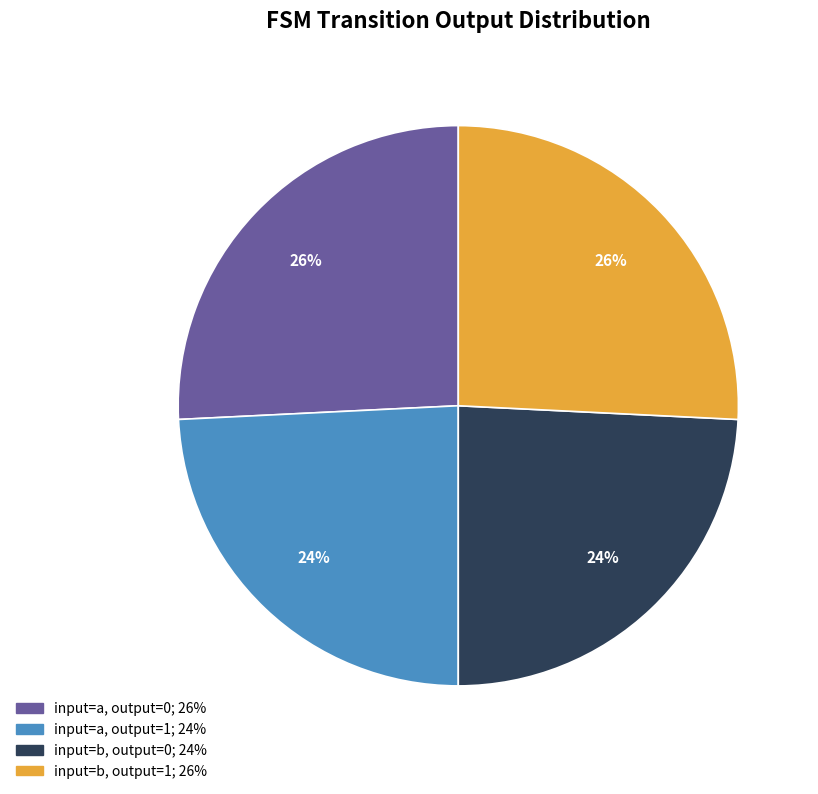

Is there any slice that represents more than half of the pie?

No